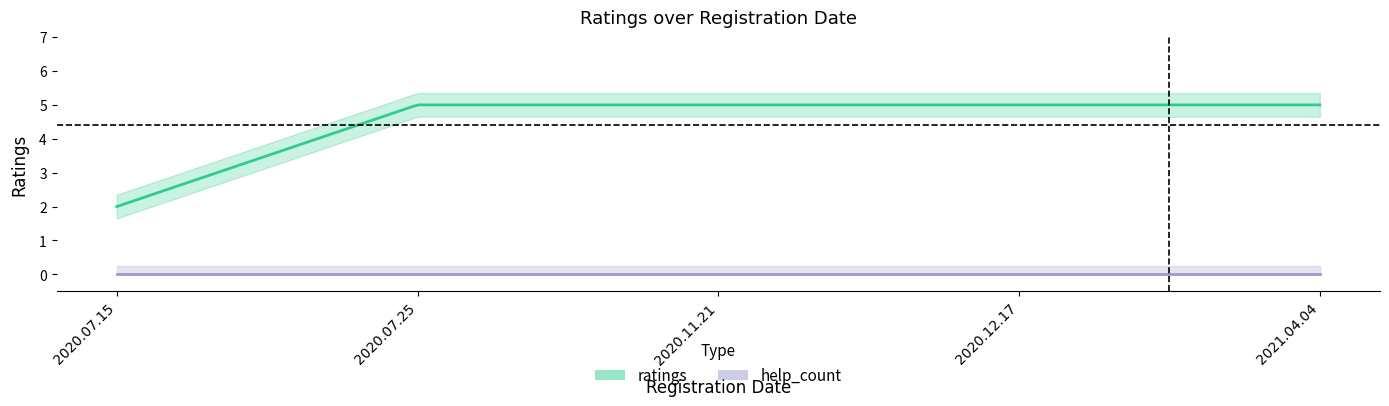

The value of ratings at 2020.07.25 is 5. True or false?

True